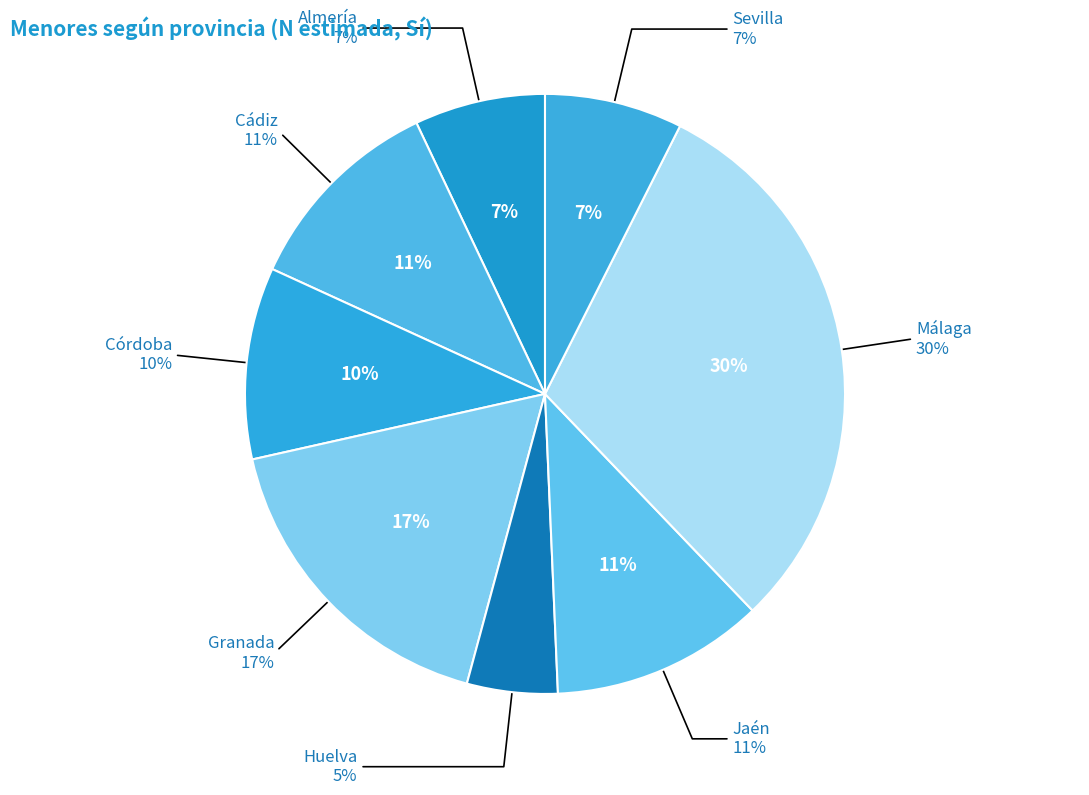

What portion of the pie excludes Sevilla?

92.6%